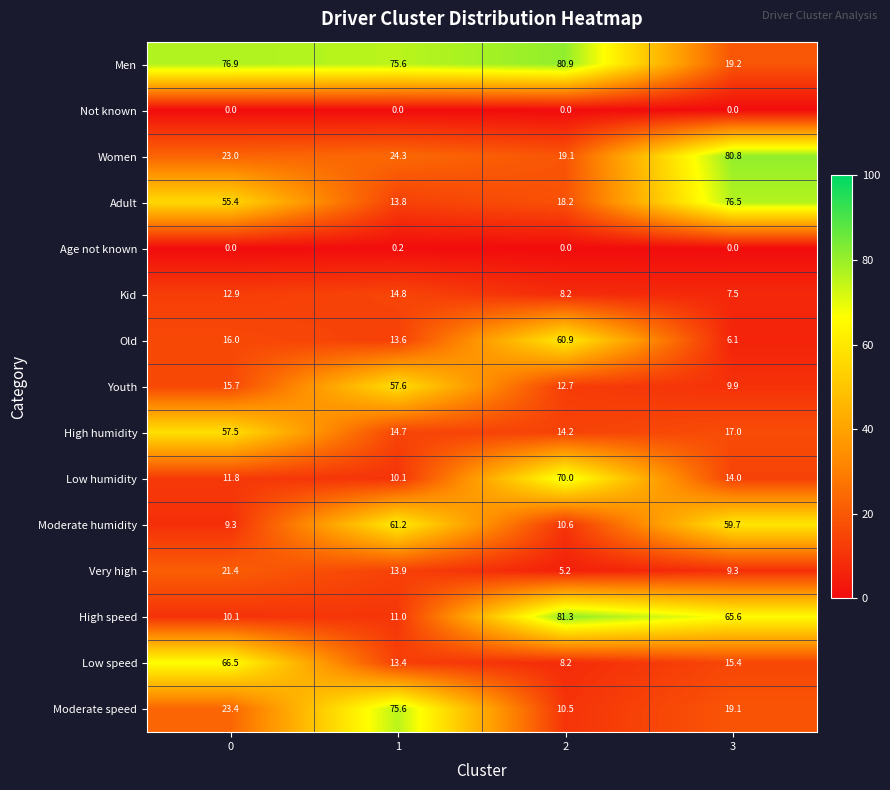

Read the Low humidity value at 0.

11.8